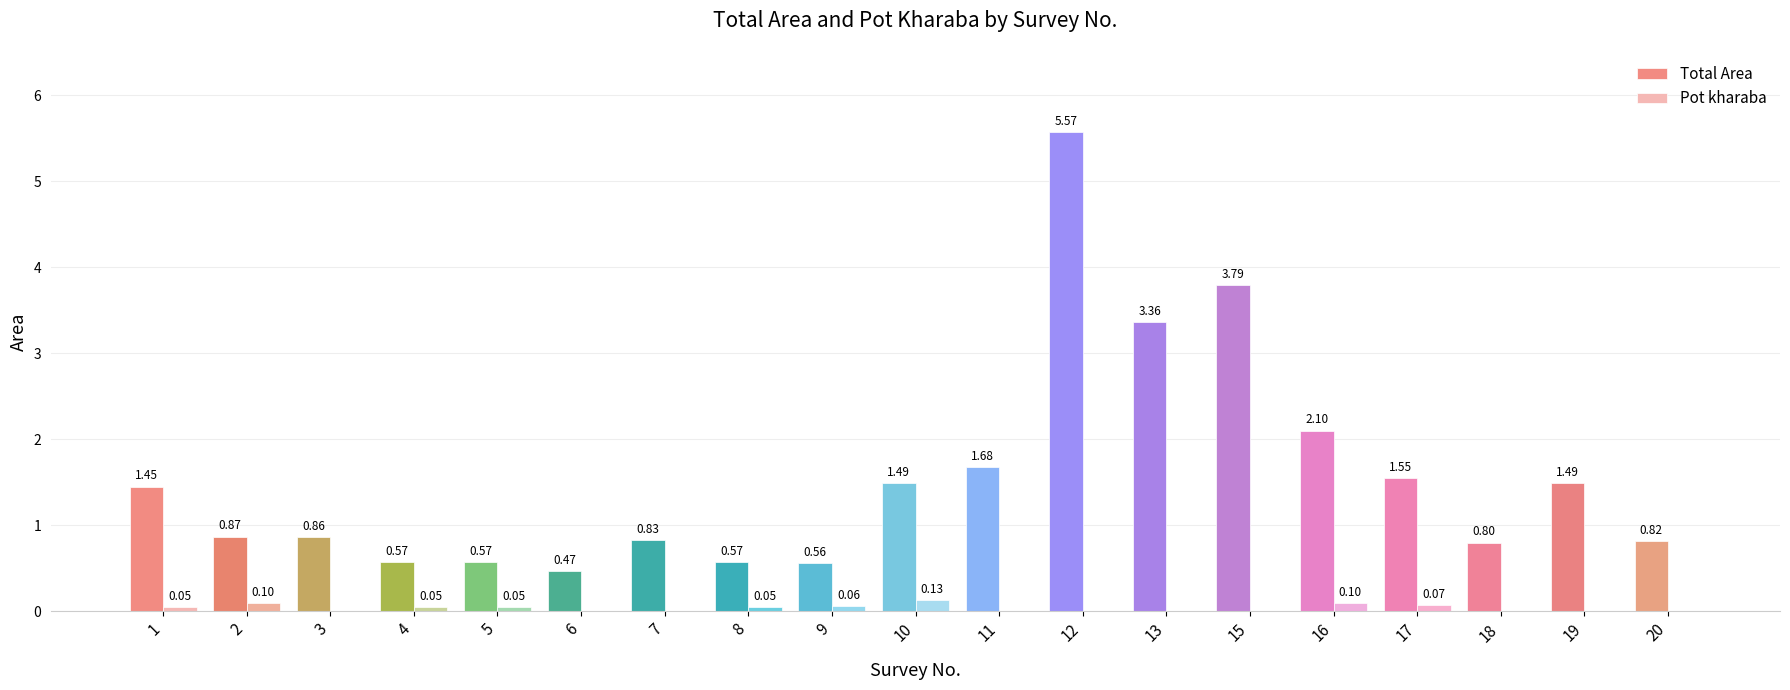

At which category does the chart reach its peak across all series?

12